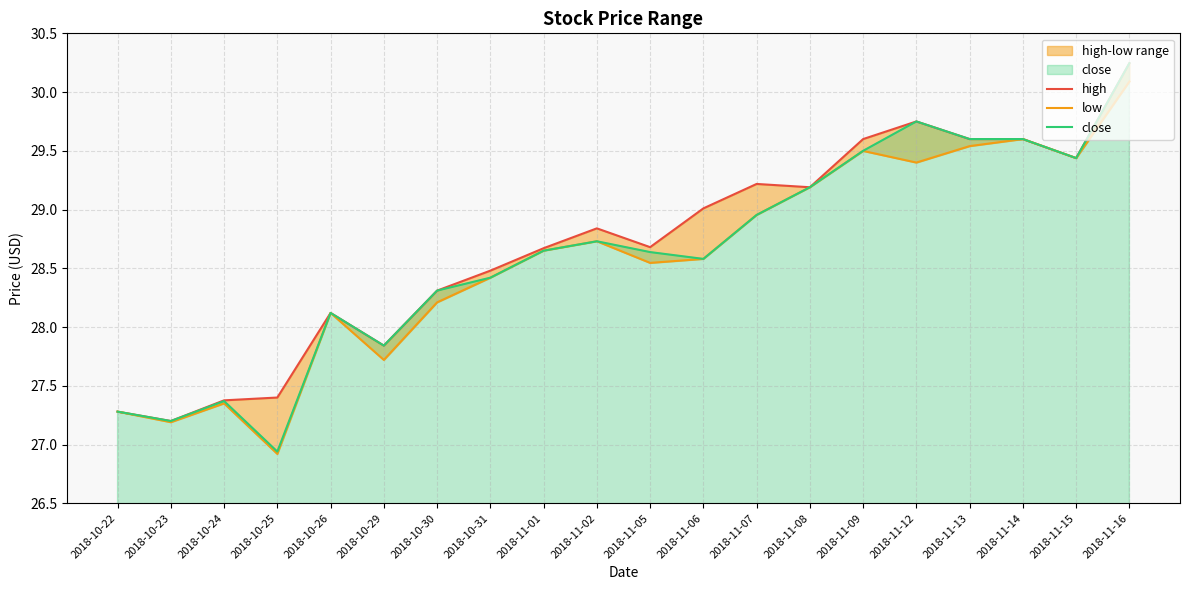

Is it true that low equals 27.2 at 2018-10-23?

True